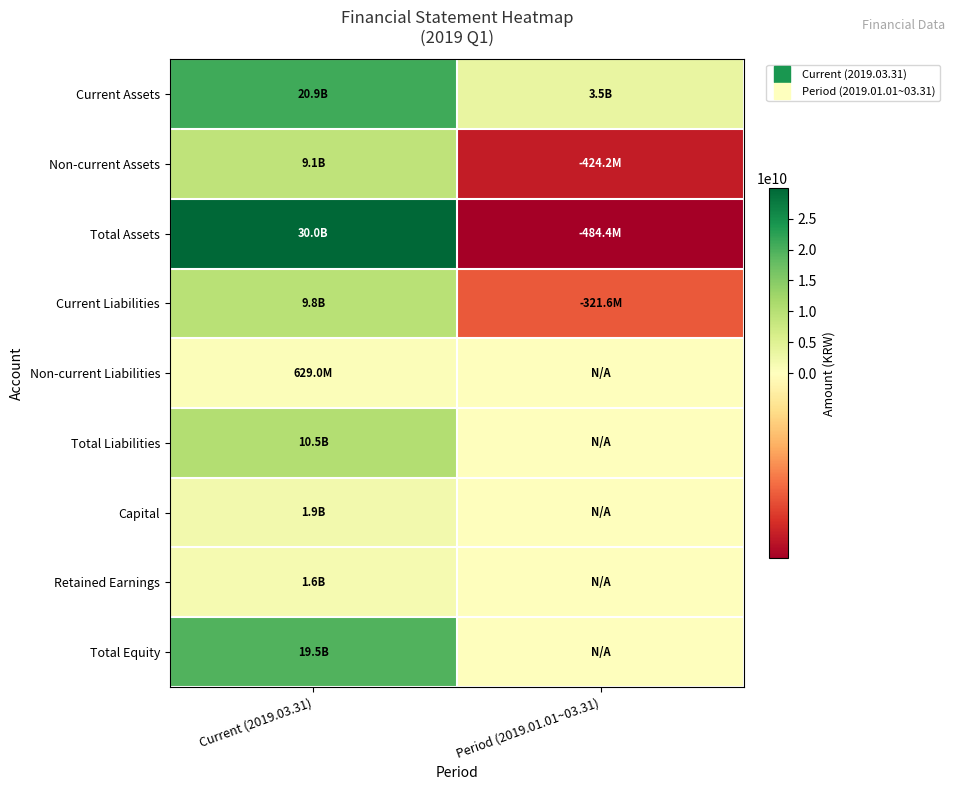

What is the total value across all series at Current (2019.03.31)?

103984328430